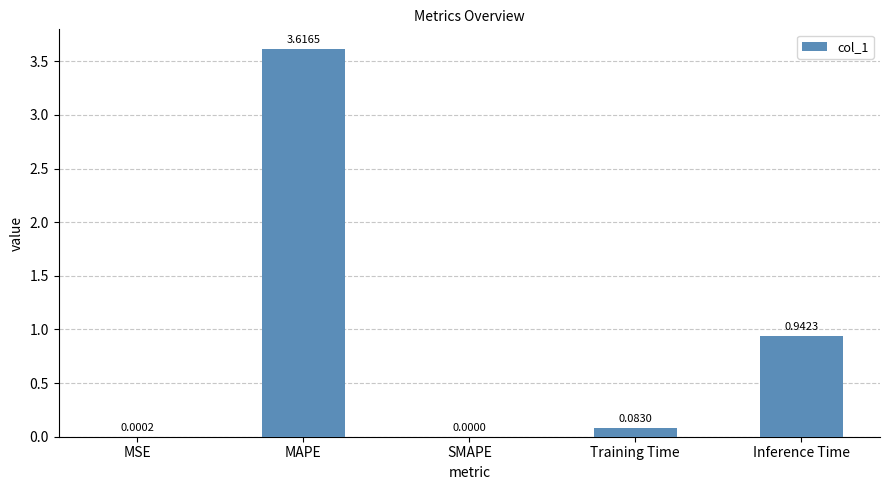

Which category has the highest value across all series?

MAPE